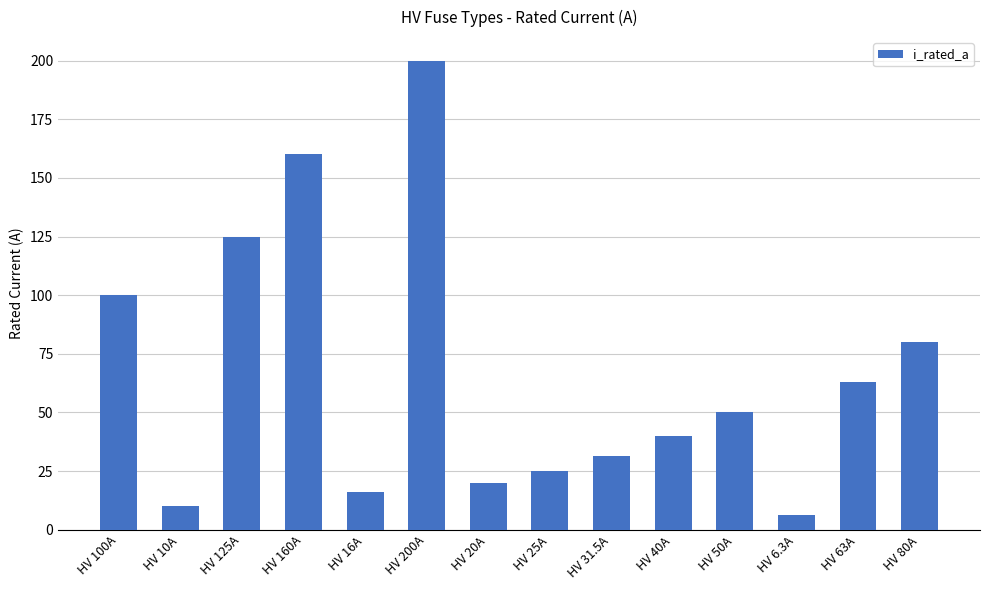

What is the label of the 12th bar from the left?

HV 6.3A